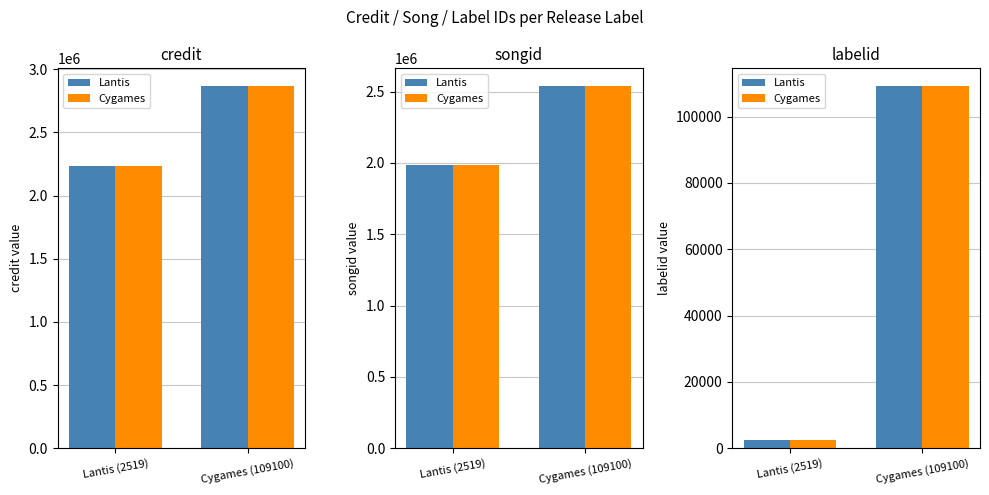

Rank the categories by Cygames value from highest to lowest.

Cygames (109100), Lantis (2519)